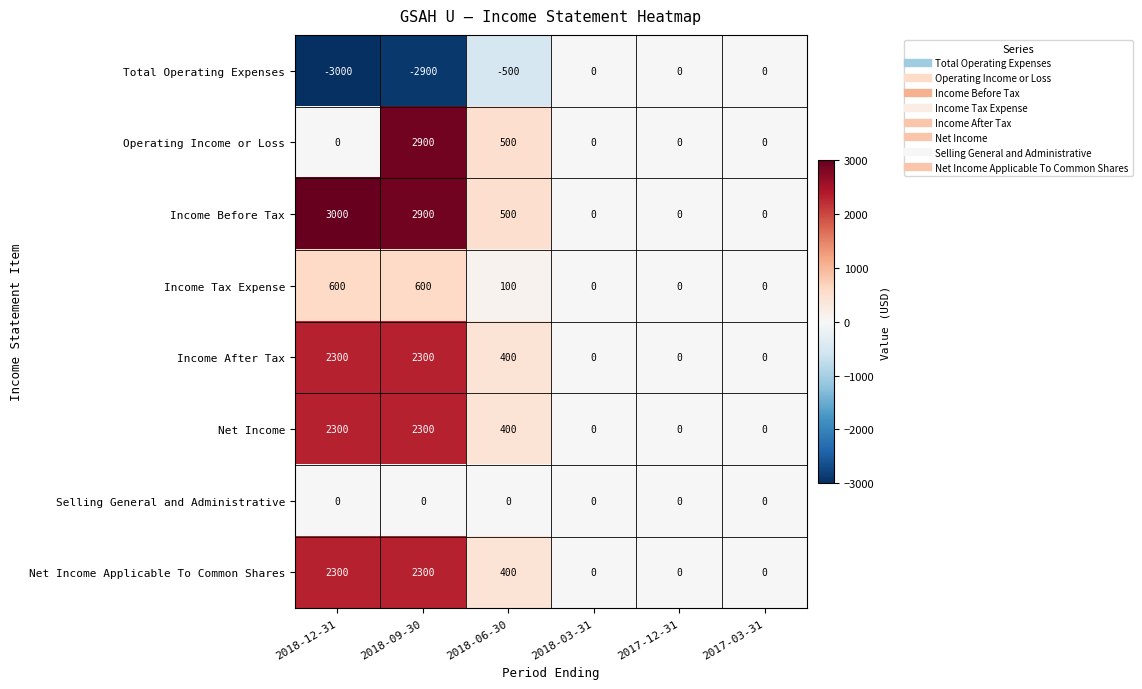

How many Operating Income or Loss values are between 0 and 500?

5